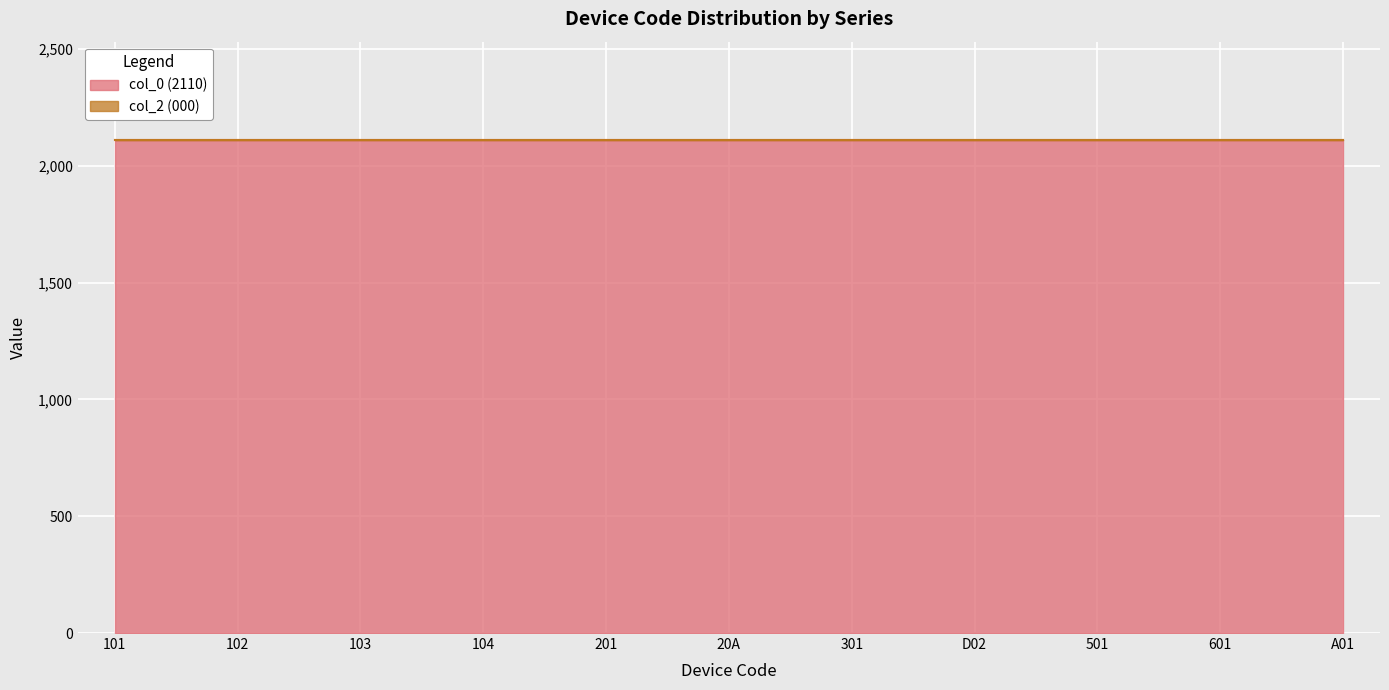

Which series has the widest spread of values?

col_0 (2110)